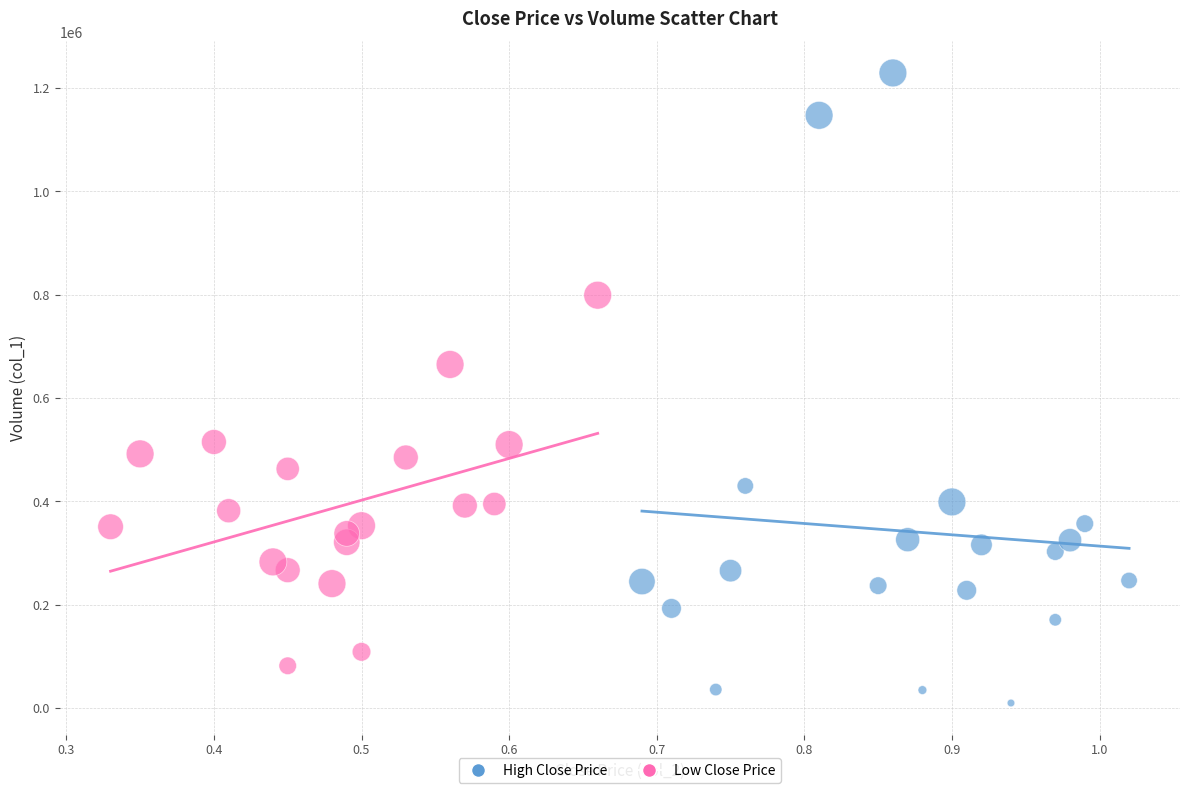

Which series has the largest Y range (max minus min)?

High Close Price